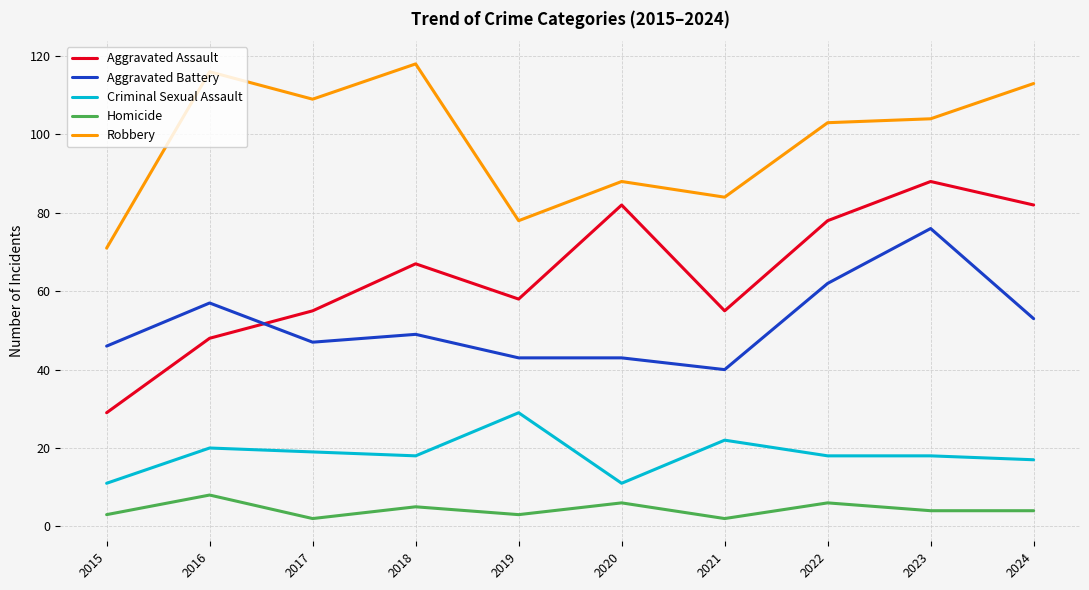

What is the spread (max minus min) of values at 2022?

97